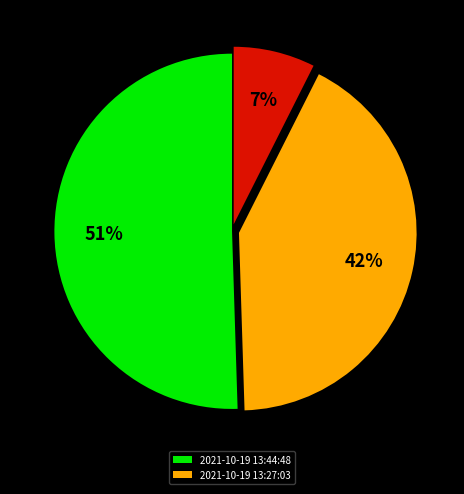

To the nearest percent, what is the average slice percentage?

33%